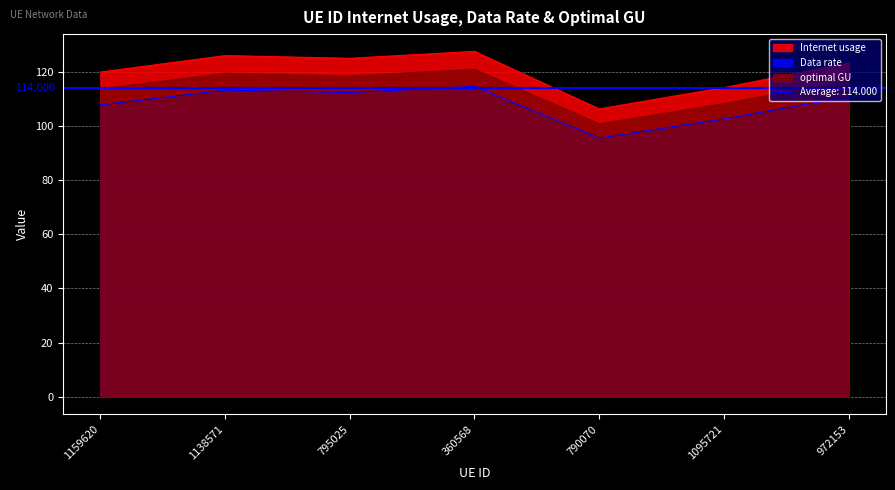

What is the difference between the Internet usage values at 972153 and 1138571?

2.7